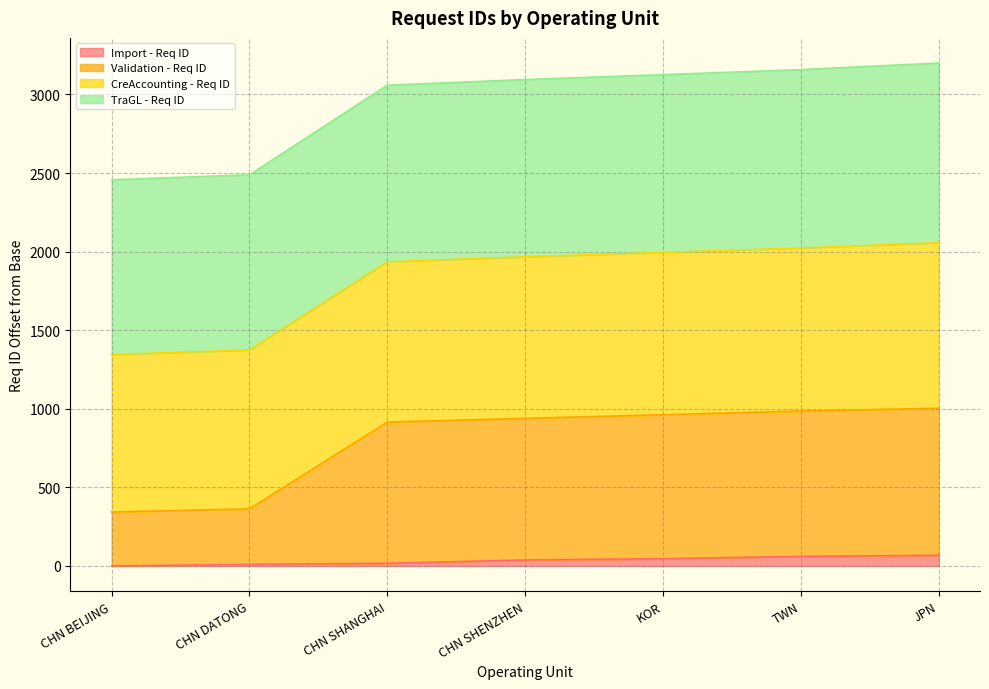

At which category does the chart reach its minimum across all series?

CHN BEIJING